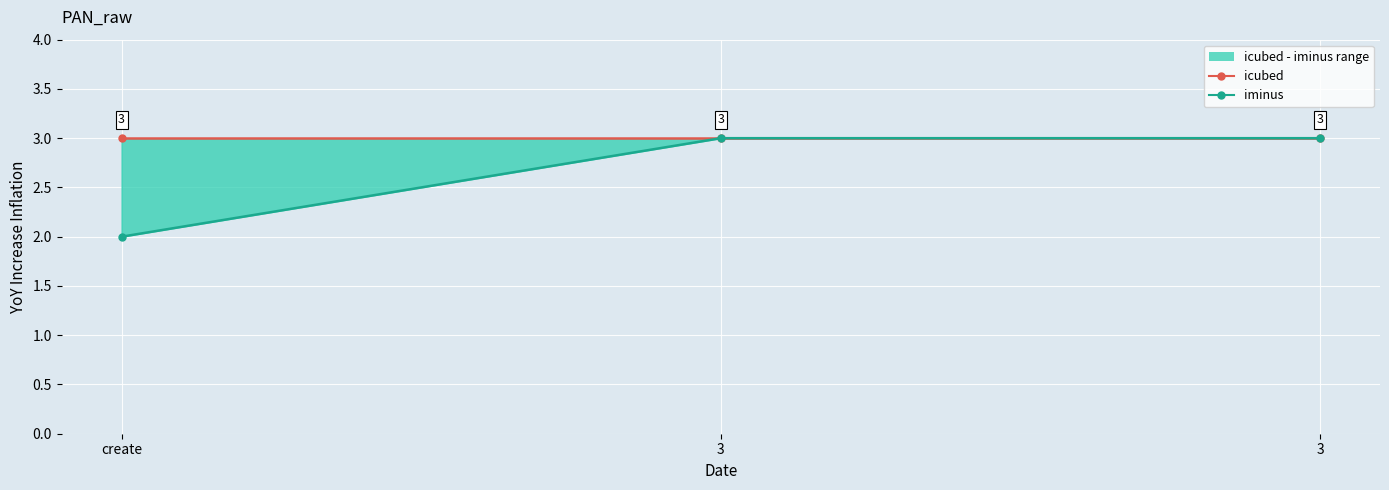

Between create and 3, which series saw the biggest shift?

iminus